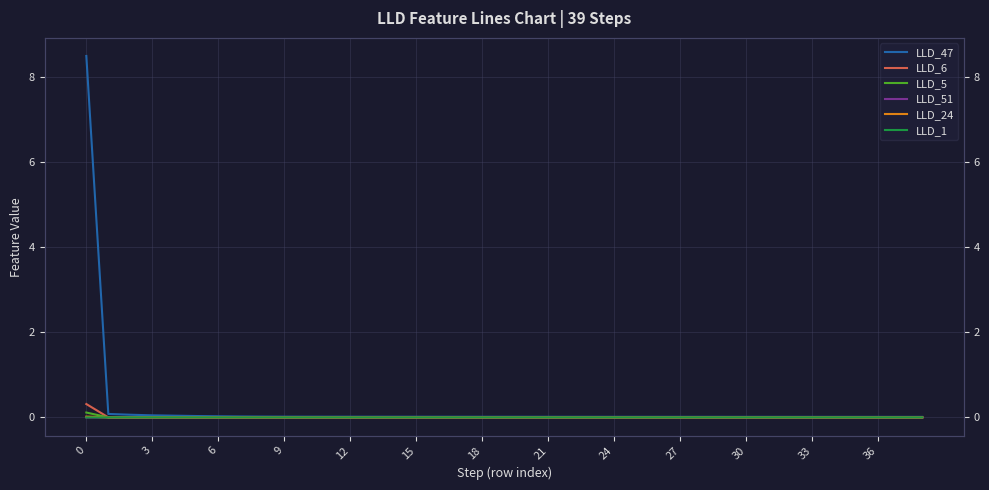

The value of LLD_6 at 3 is 0.0. True or false?

False